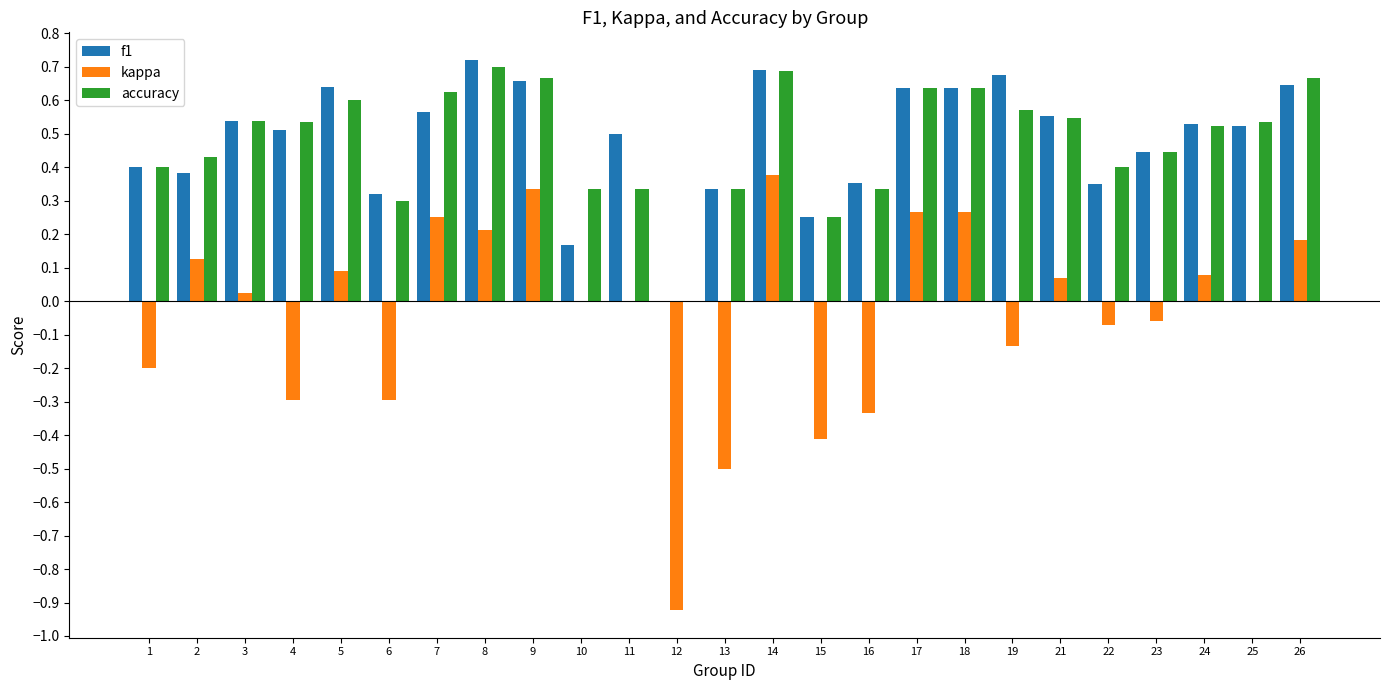

How many data points does each series have?

25